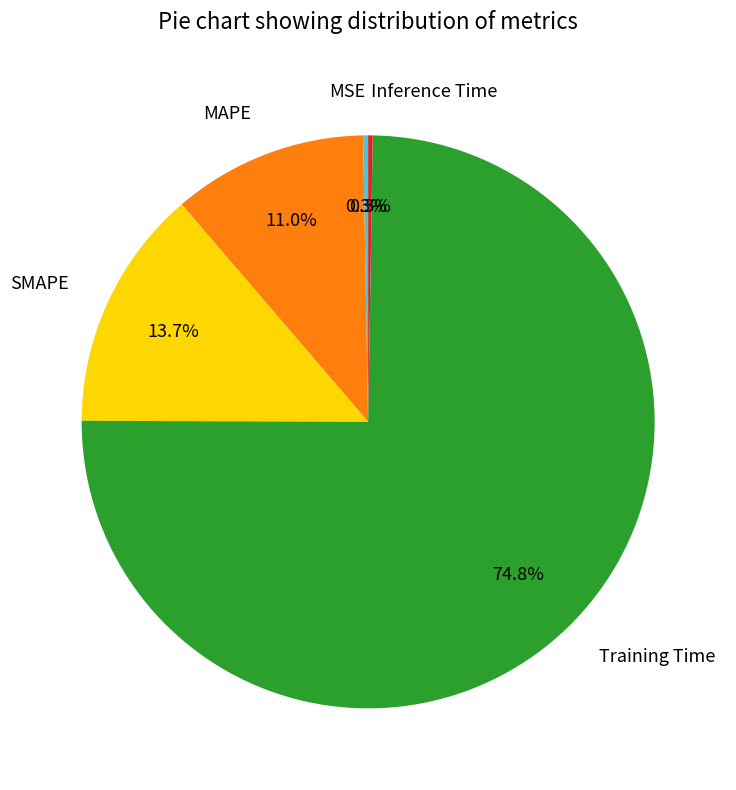

Is there any slice that represents more than half of the pie?

Yes